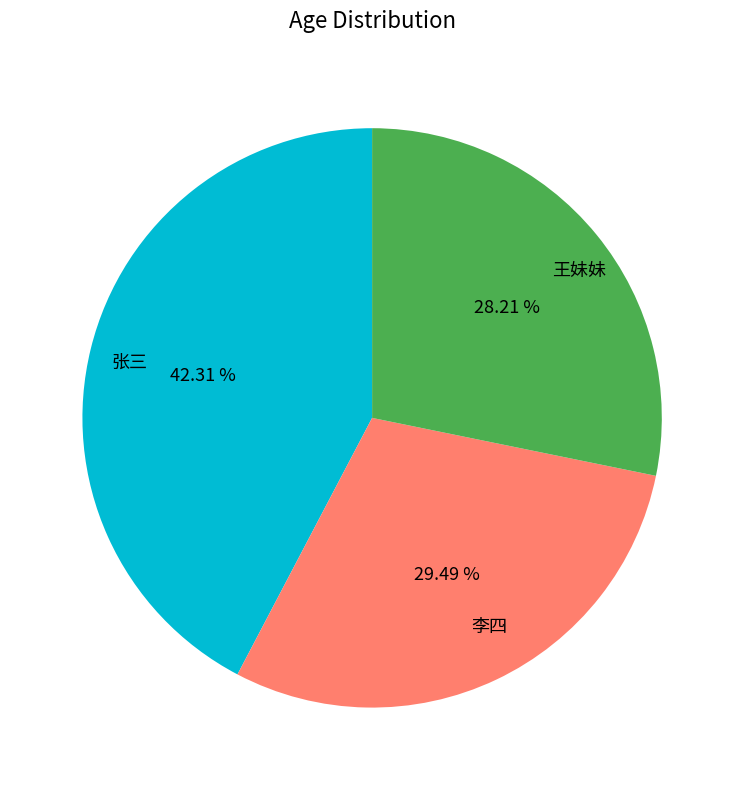

To the nearest percent, what portion does 王妹妹 represent?

28%